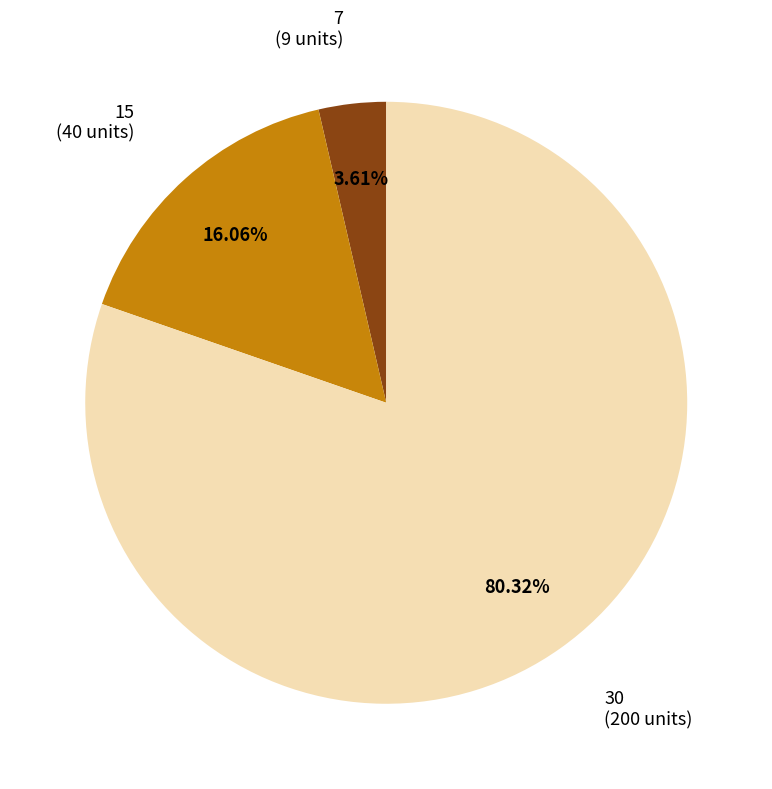

Does any single category account for the majority?

Yes